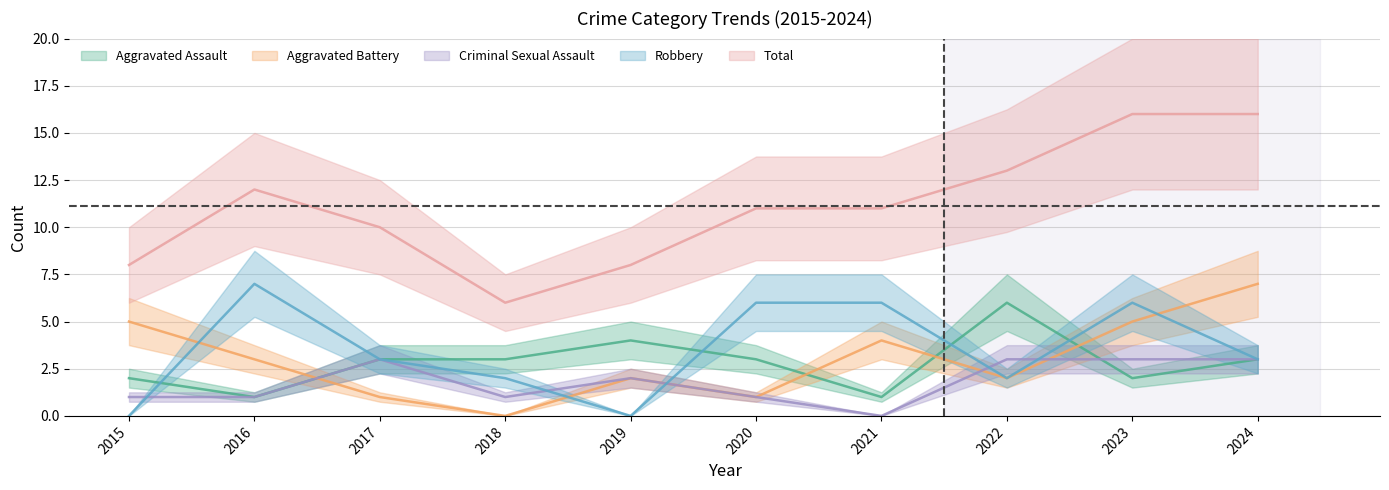

What are all the series names shown in the legend?

Aggravated Assault, Aggravated Battery, Criminal Sexual Assault, Robbery, Total